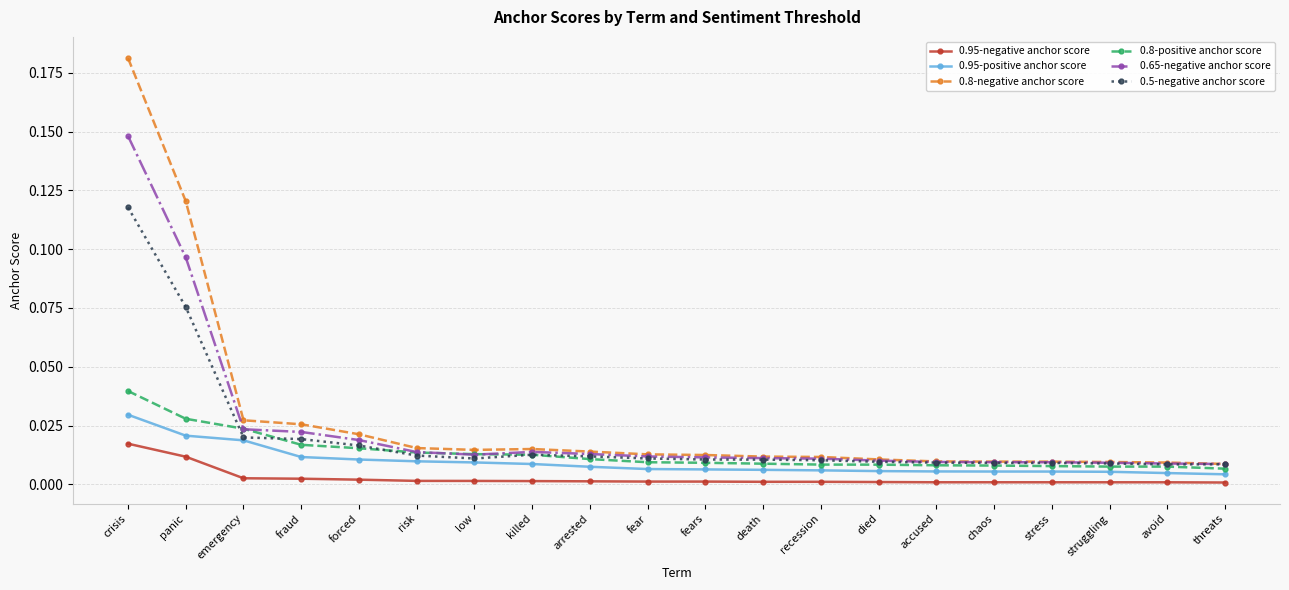

What is the sum of all 0.5-negative anchor score values?

0.4